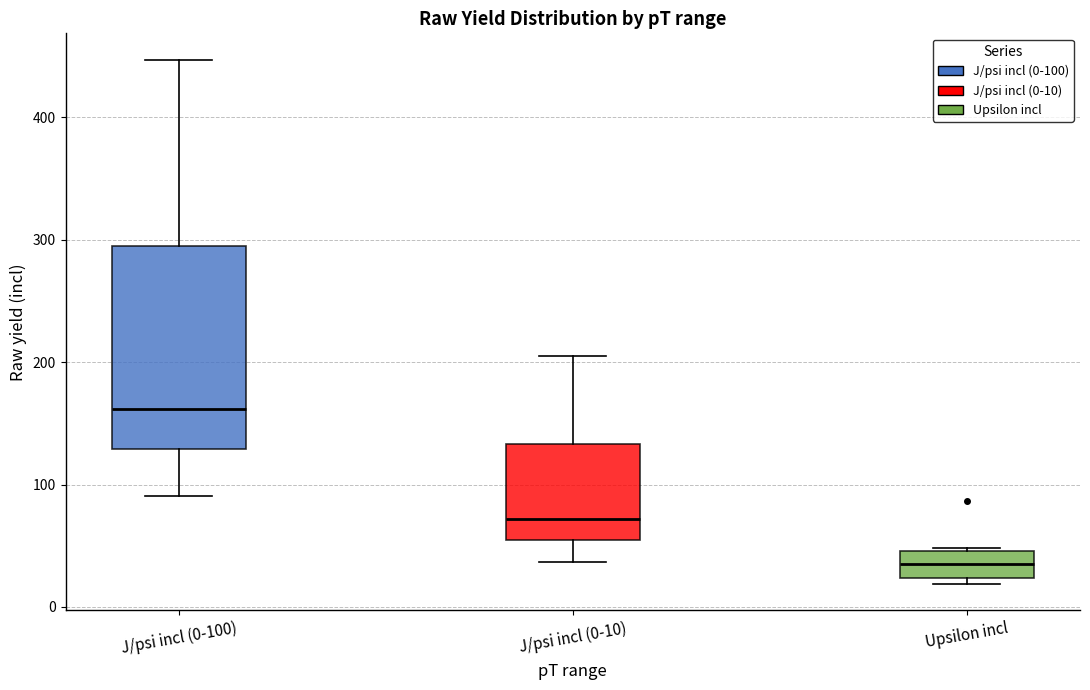

Reading left to right, read every box against the y-axis: the position of its median line, the range the box covers, and the ends of its whiskers. The values are not printed on the chart, so give them approximately, as read against the axis.

J/psi incl (0-100): median 160, box 130 to 290, whiskers 90 to 450
J/psi incl (0-10): median 70, box 50 to 130, whiskers 40 to 200
Upsilon incl: median 30, box 20 to 50, whiskers 20 (just below the box's lower edge) to 50